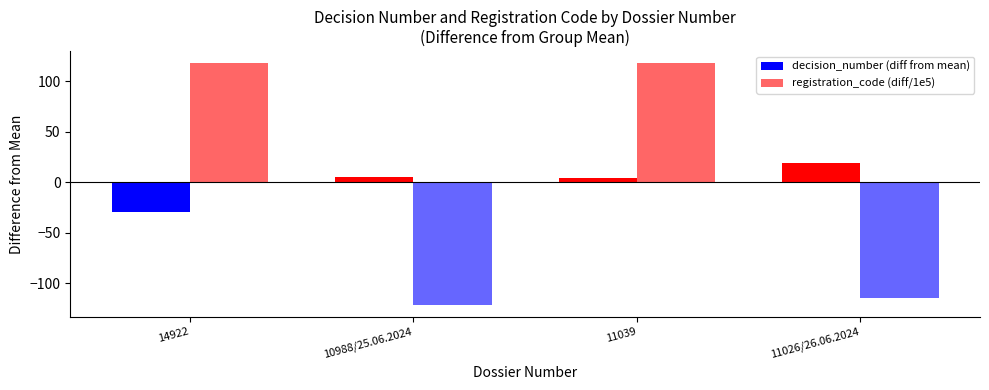

How many categories are shown in the chart?

4